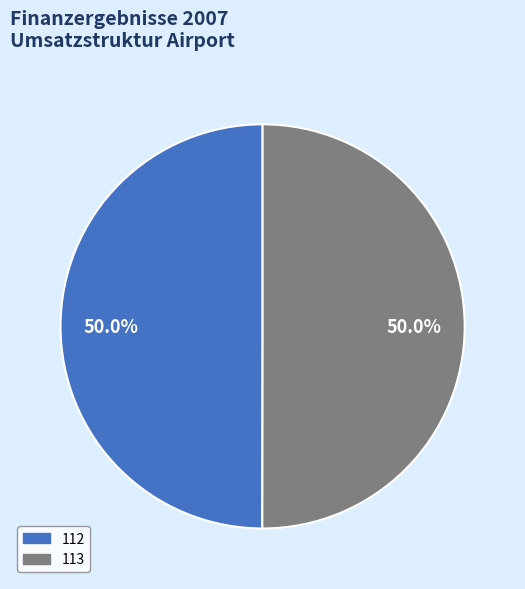

What percentage is NOT represented by 113?

50.0%